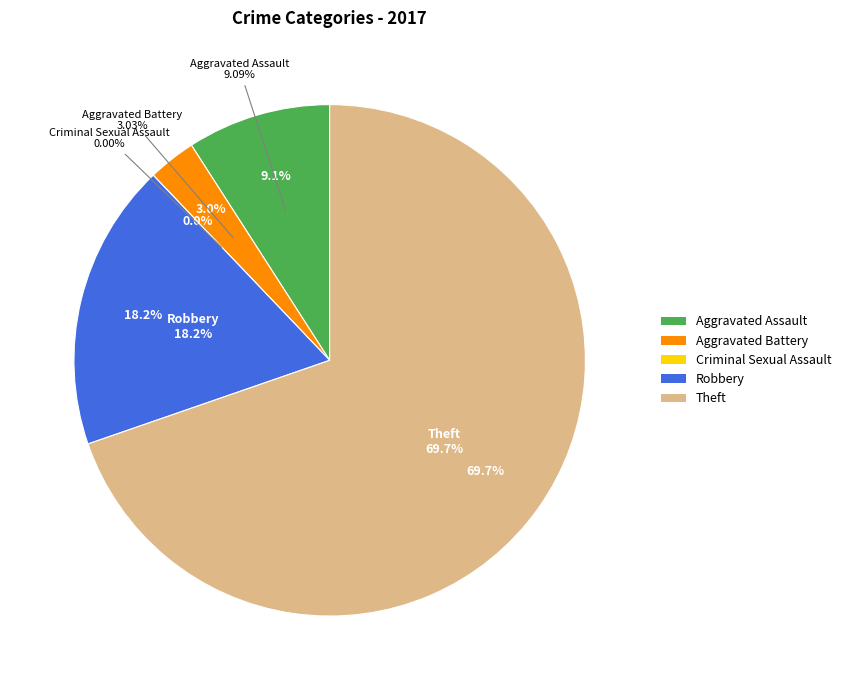

Is there a majority slice in this chart?

Yes